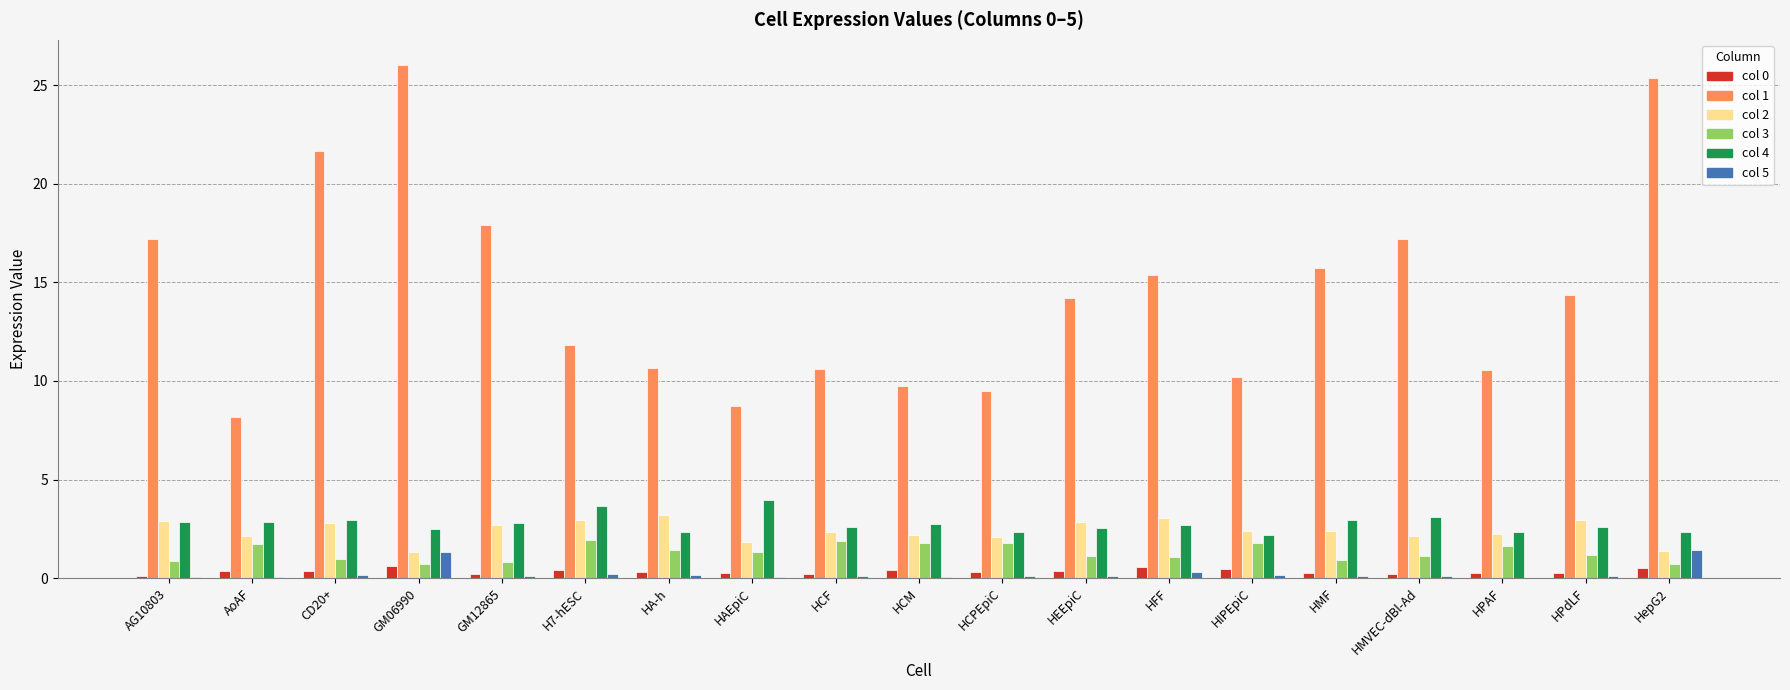

What is the maximum value shown in the chart?

26.0